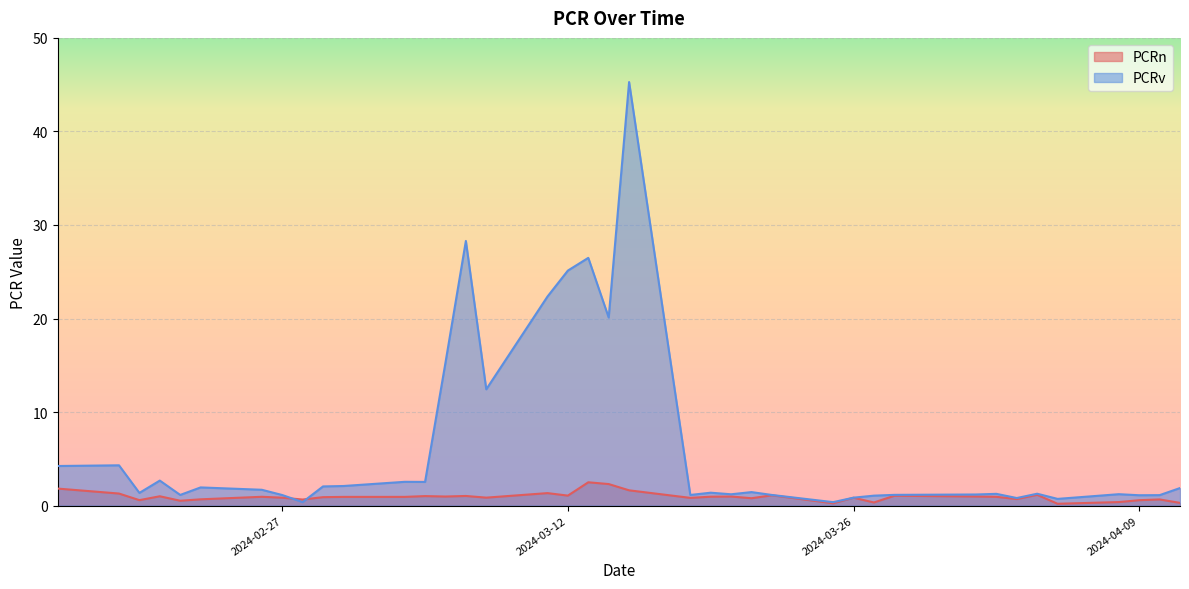

What is the minimum value for PCRn?

0.2